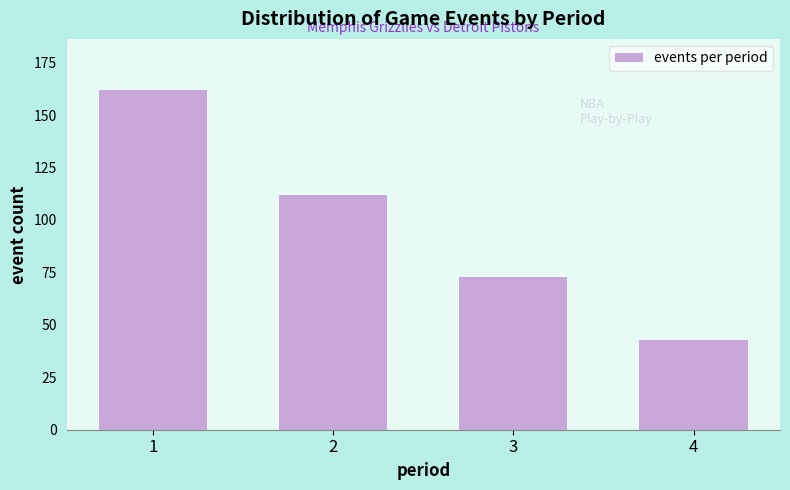

Reading left to right, extract all data points from this chart.

162	112	73	43